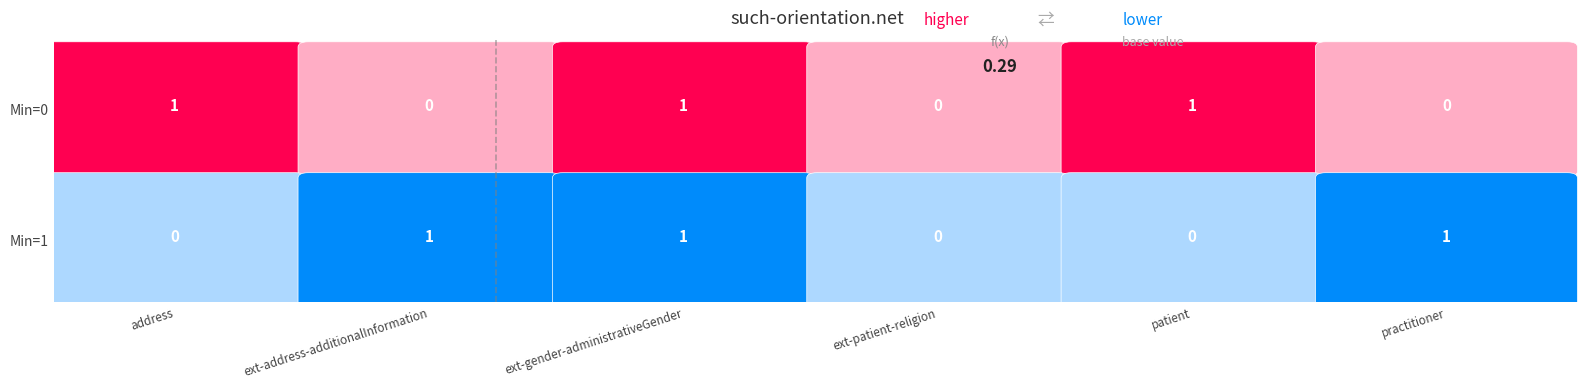

What is the sum of the at-core-practitioner values at 0 and 1?

1